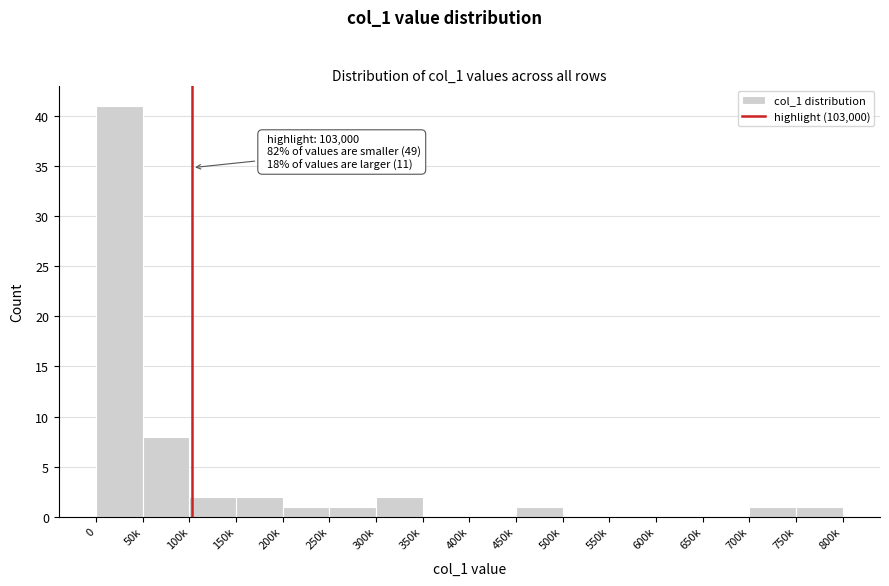

Reading right to left, what are all the values shown in this chart?

750k=1	700k=1	650k=0	600k=0	550k=0	500k=0	450k=1	400k=0	350k=0	300k=2	250k=1	200k=1	150k=2	100k=2	50k=8	0=41